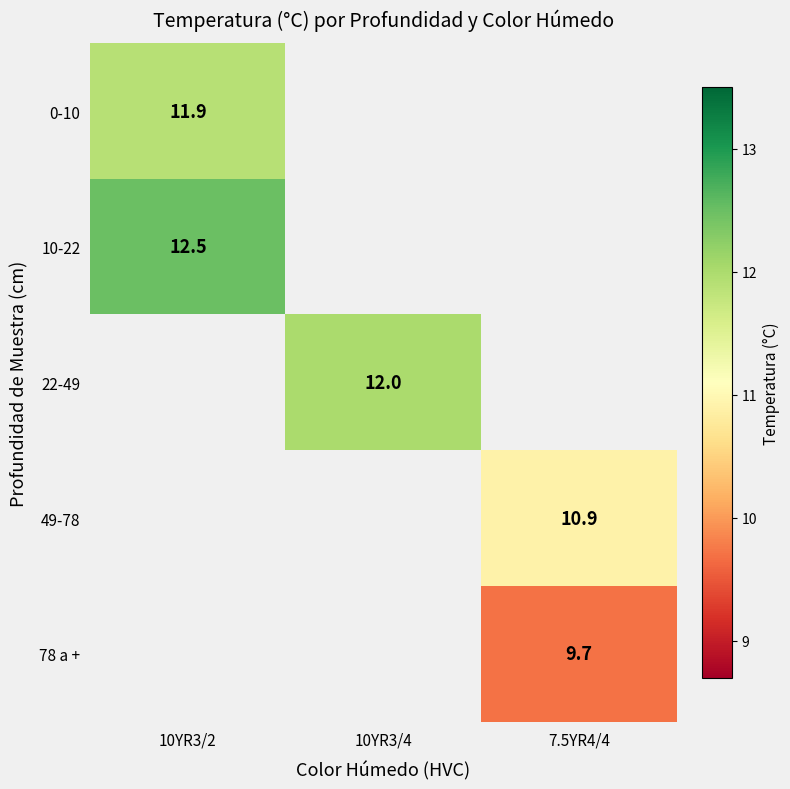

True or false: 49-78 has a value of 10.9 at 7.5YR4/4.

True